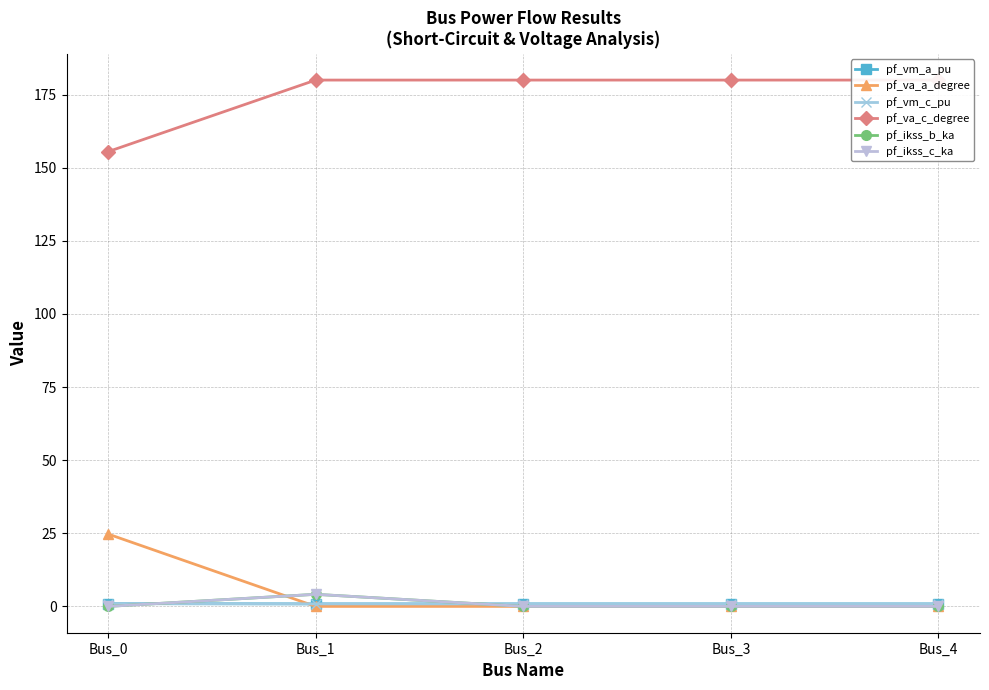

Reading right to left, what are all the values shown in this chart?

pf_vm_a_pu: 0.9	0.9	0.9	0.9	0.9
pf_va_a_degree: 0.0	0.0	0.0	0.0	24.8
pf_vm_c_pu: 0.9	0.9	0.9	0.9	1.0
pf_va_c_degree: 180.0	180.0	180.0	180.0	155.5
pf_ikss_b_ka: 0.0	0.0	0.0	4.1	0.0
pf_ikss_c_ka: 0.0	0.0	0.0	4.1	0.0